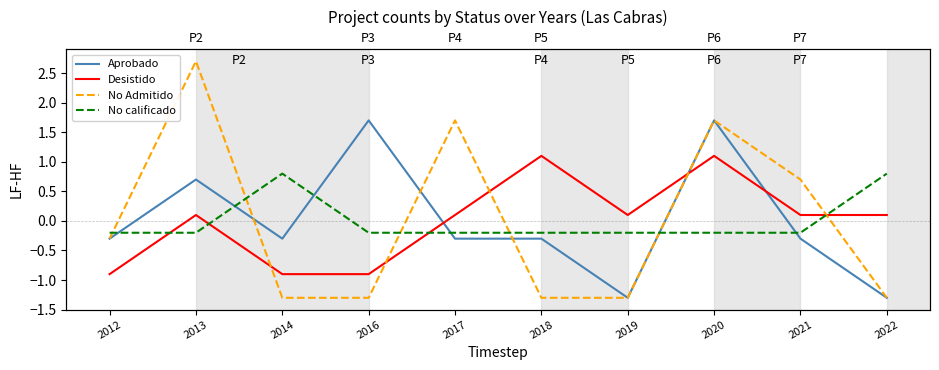

How many data points in Desistido are less than 0?

3